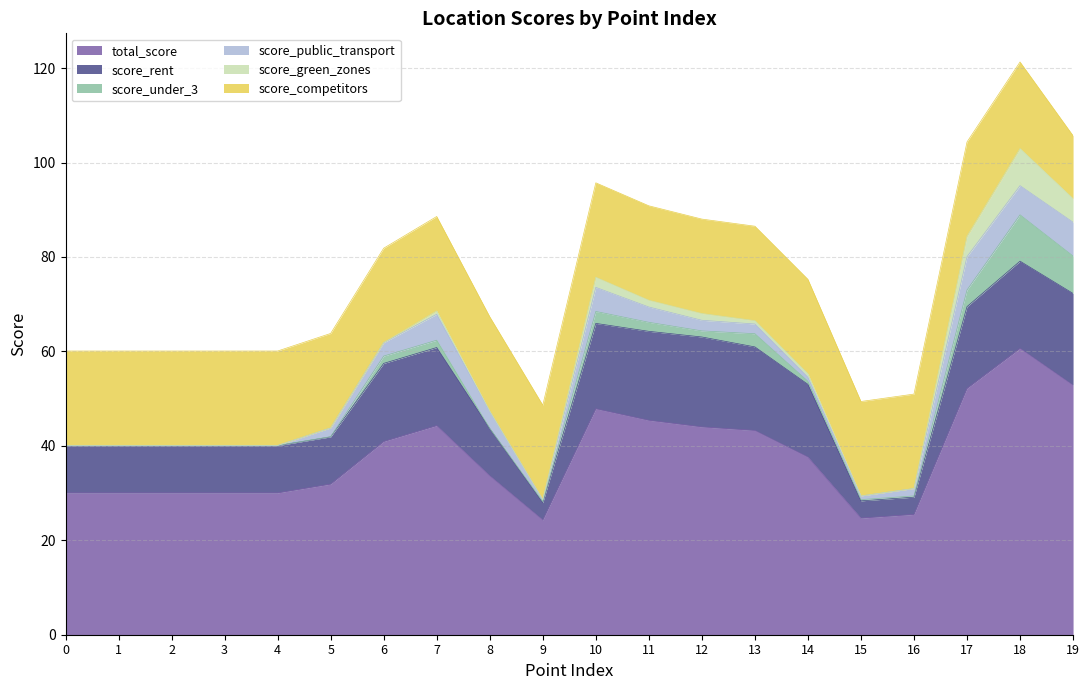

At which label is total_score closest to 42?

6